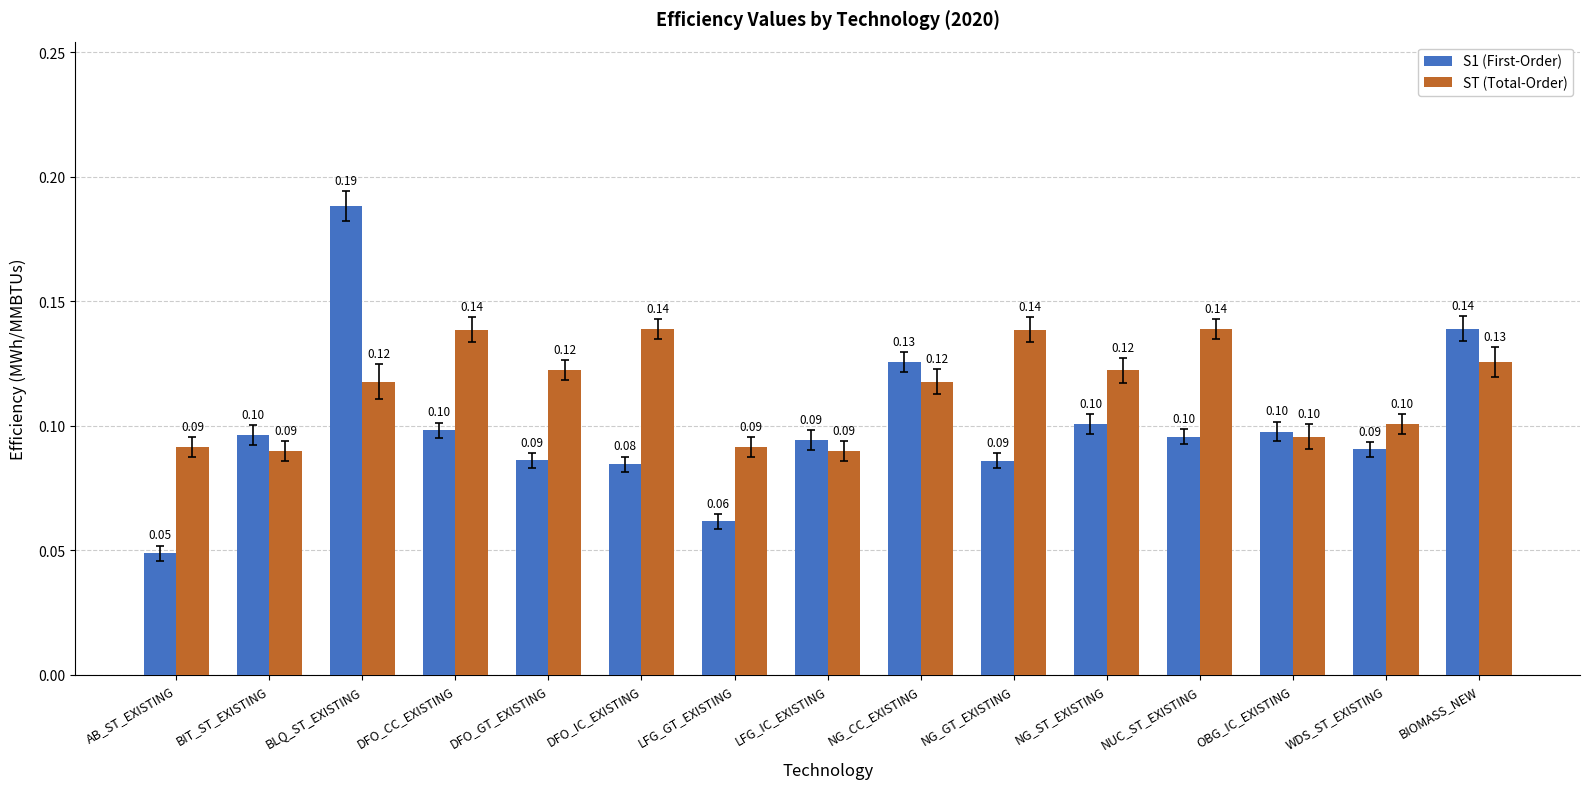

Is it true that S1 (First-Order) equals 0.1 at BIT_ST_EXISTING?

True